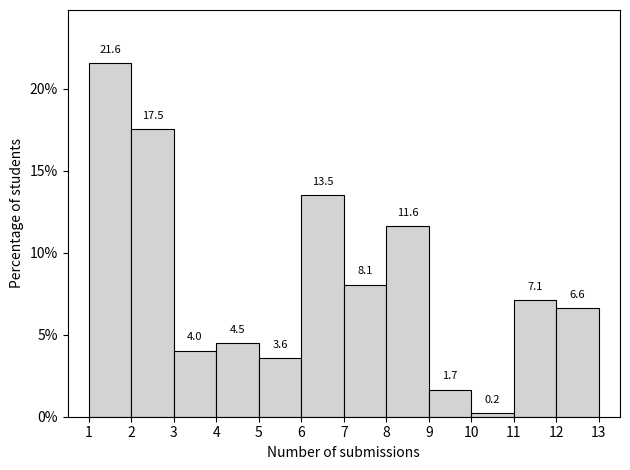

Reading left to right, transcribe this chart: for each bar, give the range it covers on the x-axis and its height.

1 to 2: 21.6
2 to 3: 17.5
3 to 4: 4.0
4 to 5: 4.5
5 to 6: 3.6
6 to 7: 13.5
7 to 8: 8.1
8 to 9: 11.6
9 to 10: 1.7
10 to 11: 0.2
11 to 12: 7.1
12 to 13: 6.6